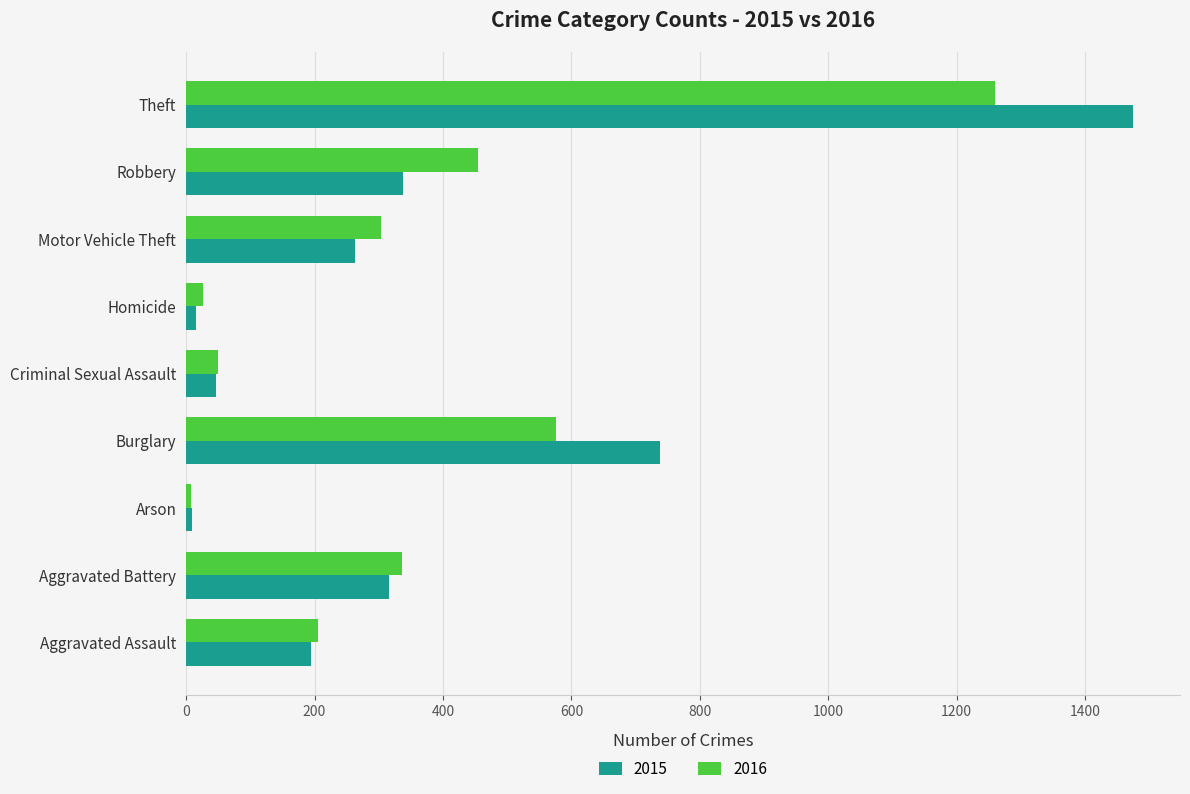

Which series has the widest spread of values?

2015